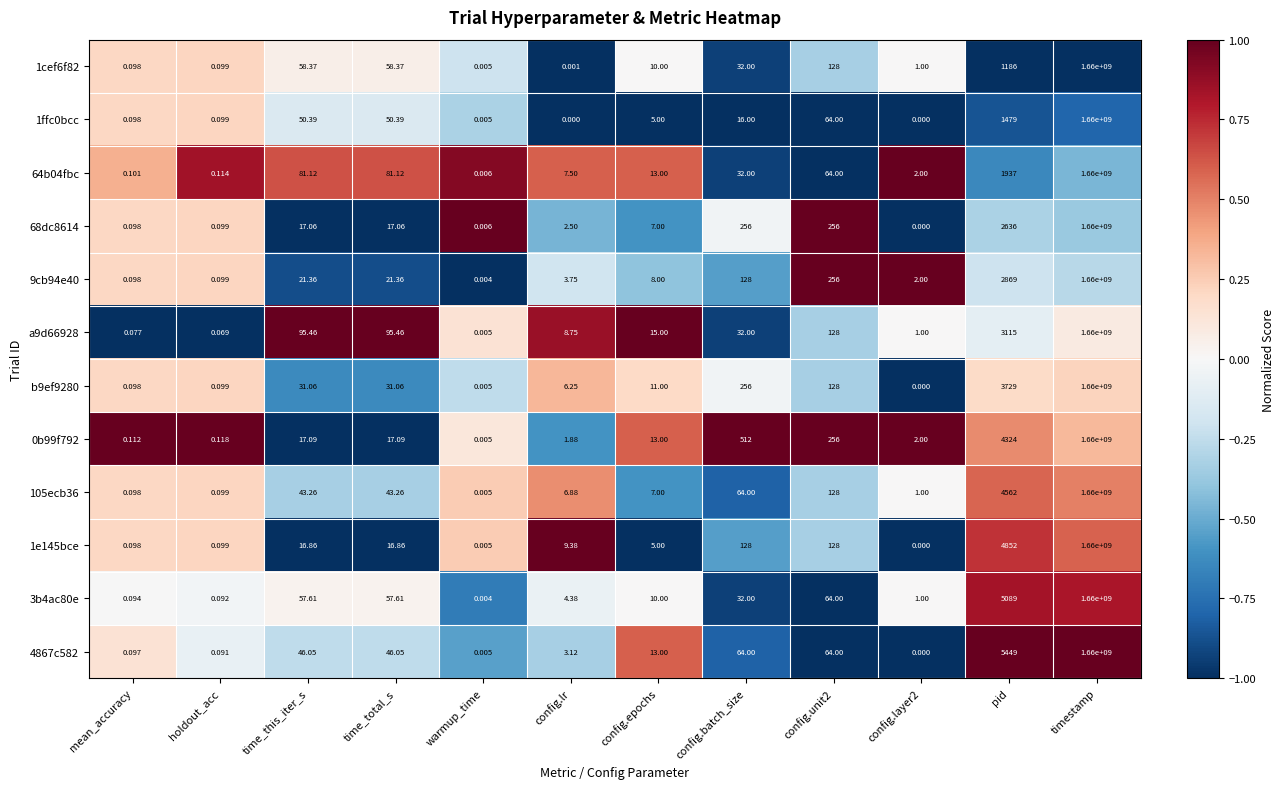

At which category does the chart reach its peak across all series?

timestamp